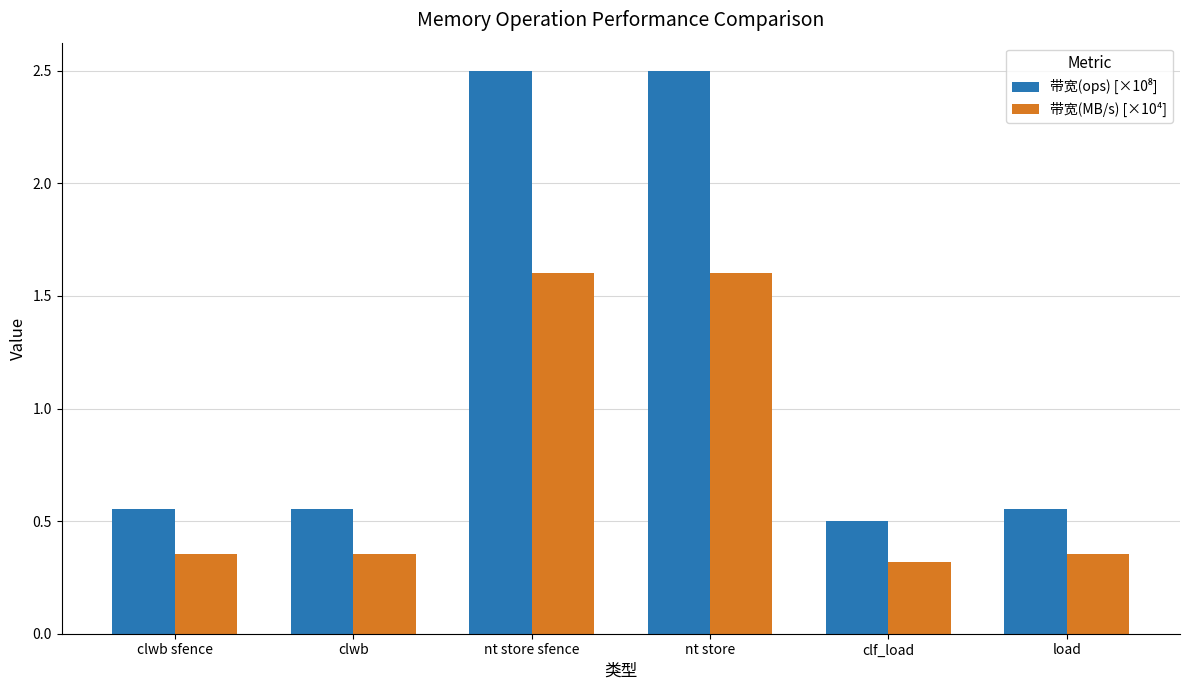

What is the sum of the 带宽(MB/s) [×10⁴] values at clf_load and nt store?

1.9